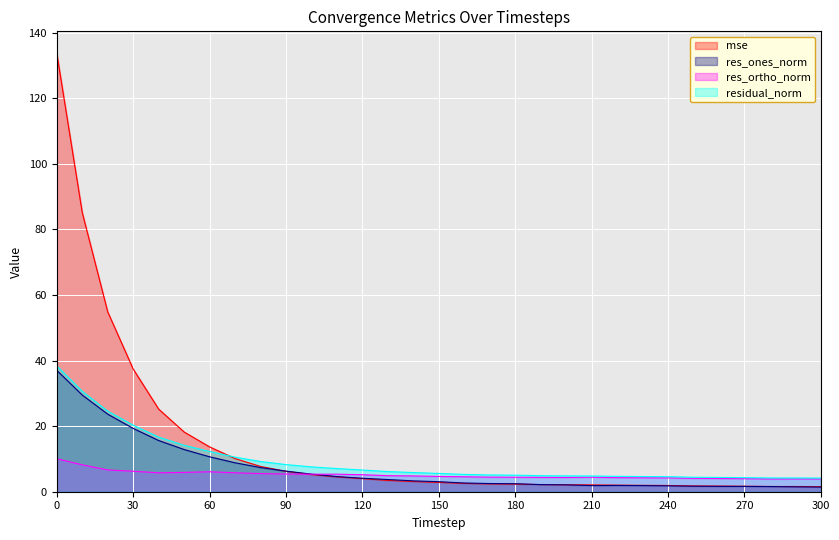

What is the value of the residual_norm point at the 13th from the left?

6.6